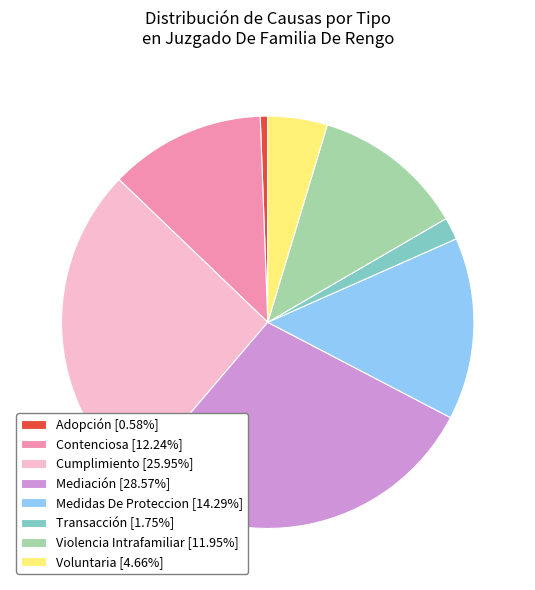

How many segments does this pie chart have?

8